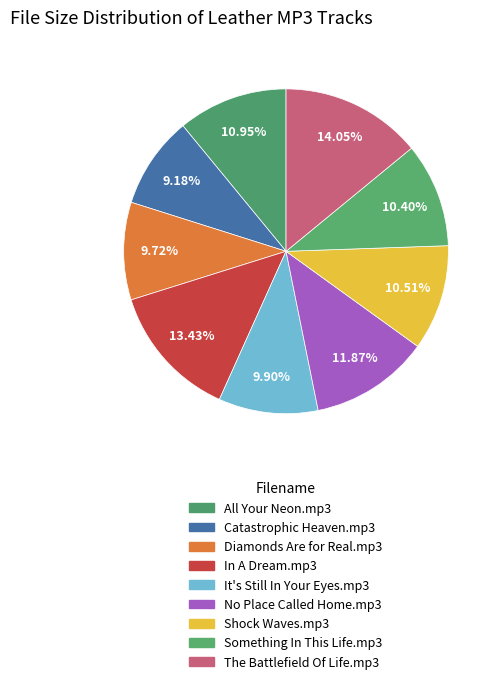

Does It's Still In Your Eyes.mp3 represent more than half of the total?

No